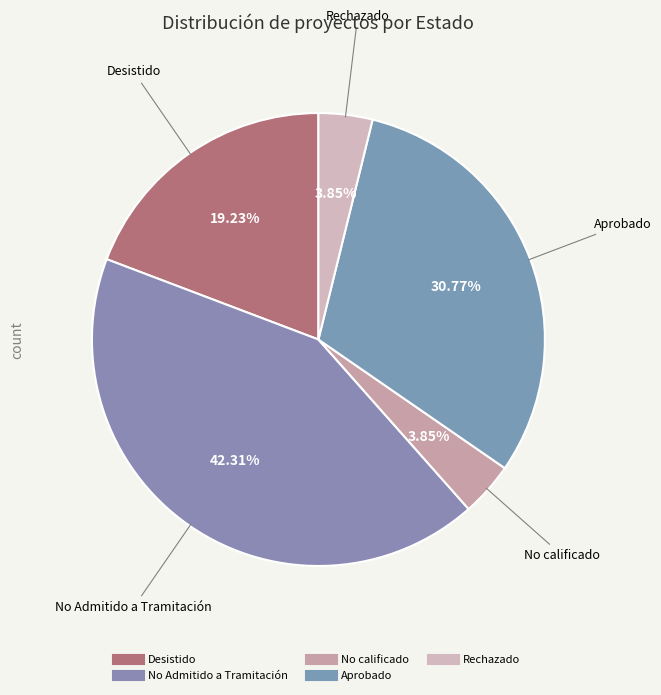

How many slices are in this pie chart?

5